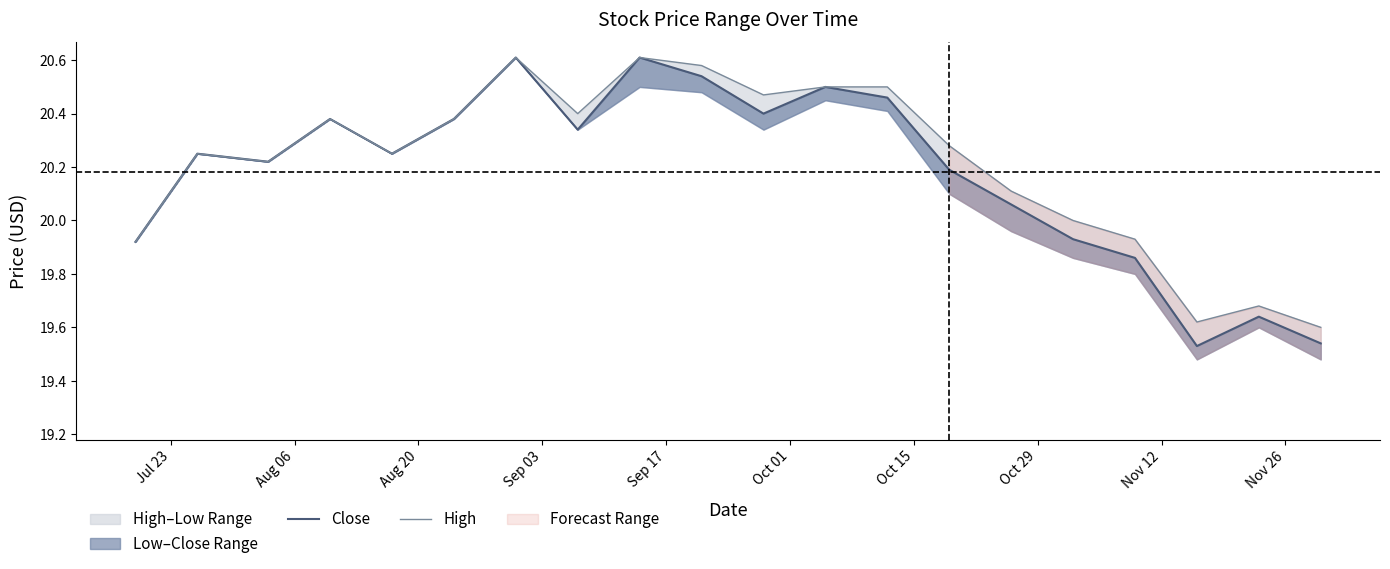

True or false: Close and High intersect in this chart.

False